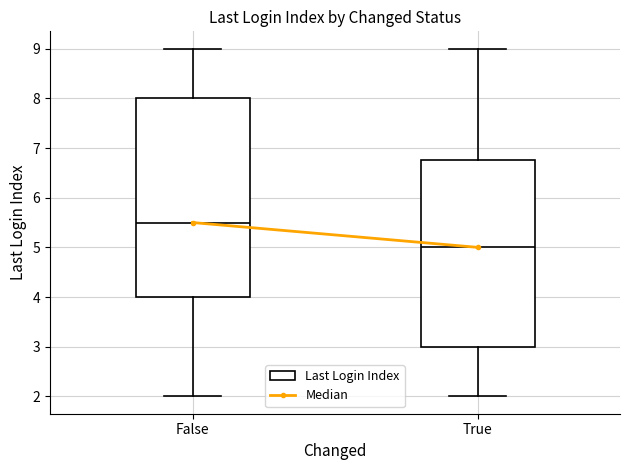

Comparing the boxes themselves (not the whiskers), which one is the tallest?

False